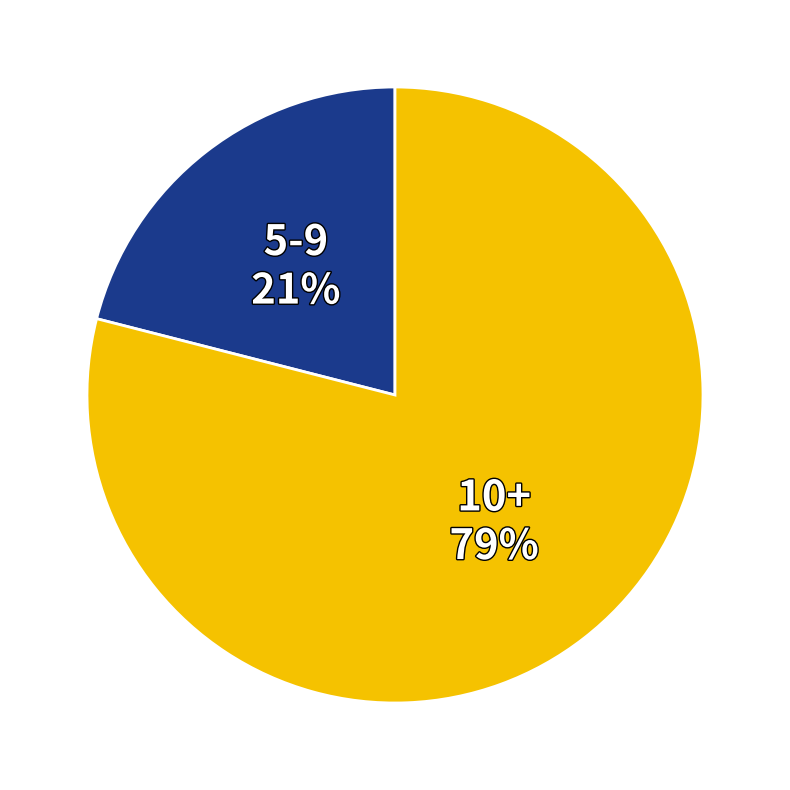

Does any single category account for the majority?

Yes